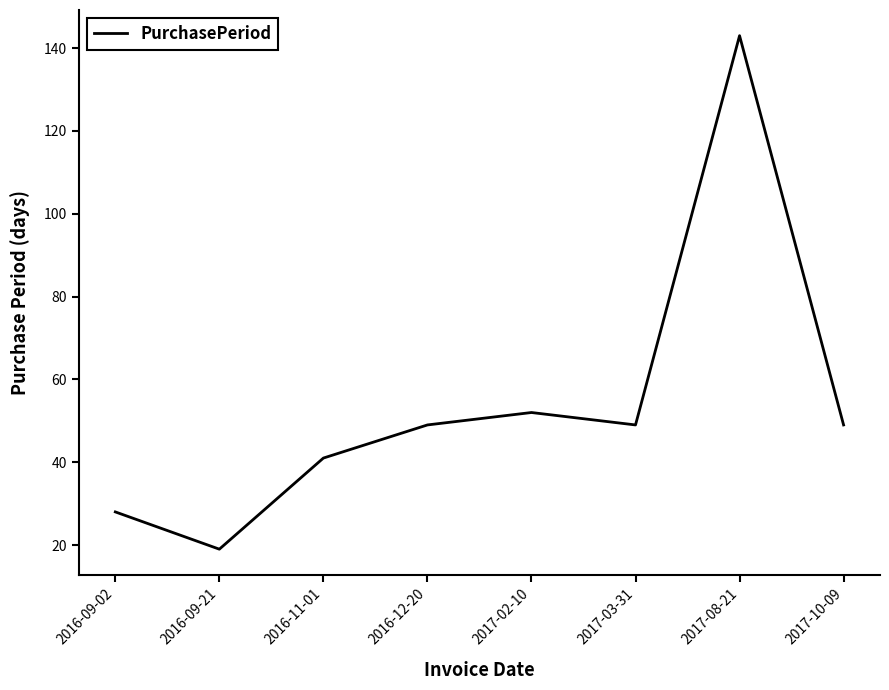

What position from the right is 2016-09-21?

7